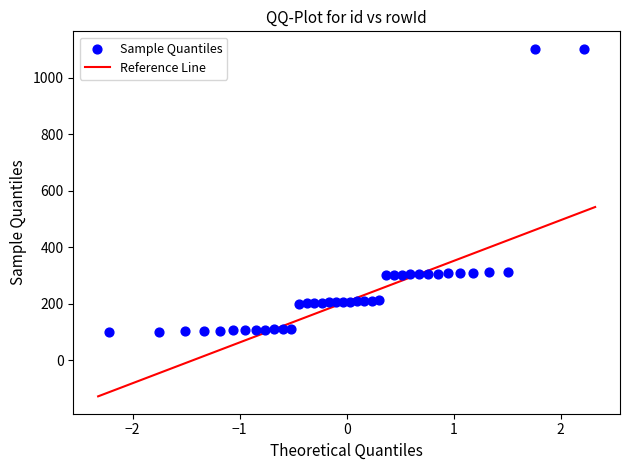

What is the range of Y values (max minus min)?

1001